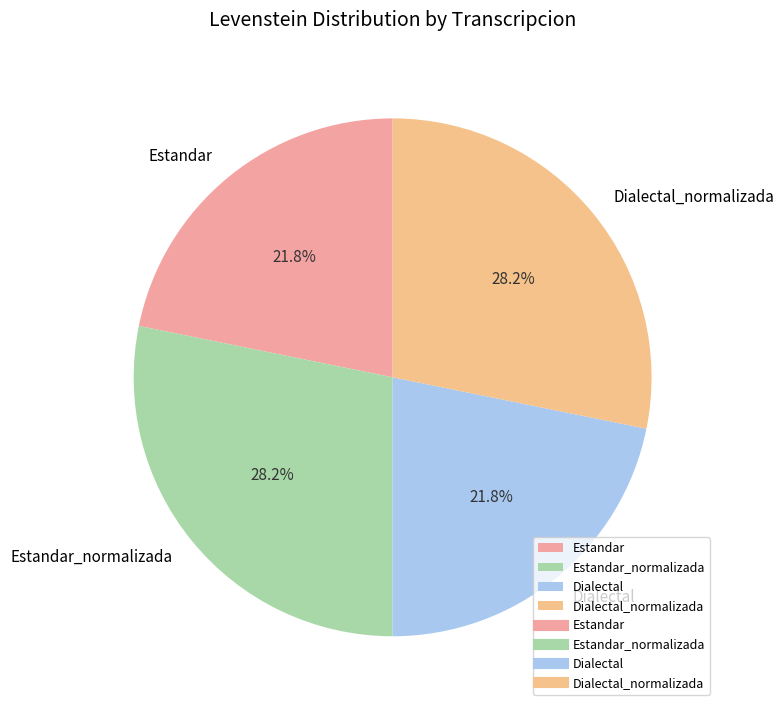

Does any single category account for the majority?

No